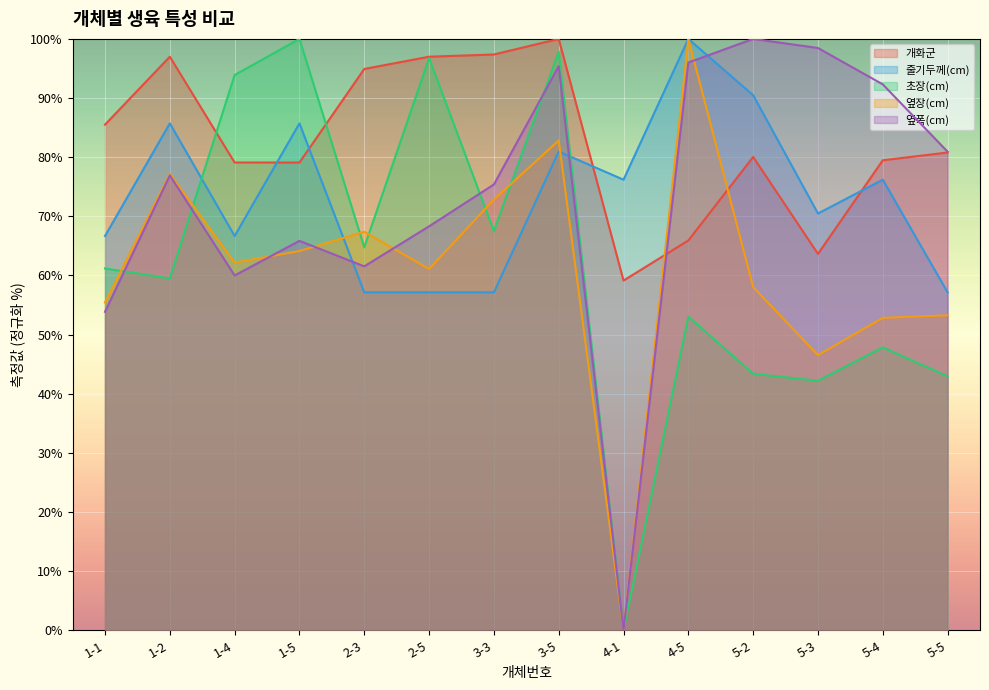

How many intersections are there between 옆폭(cm) and 개화군?

1